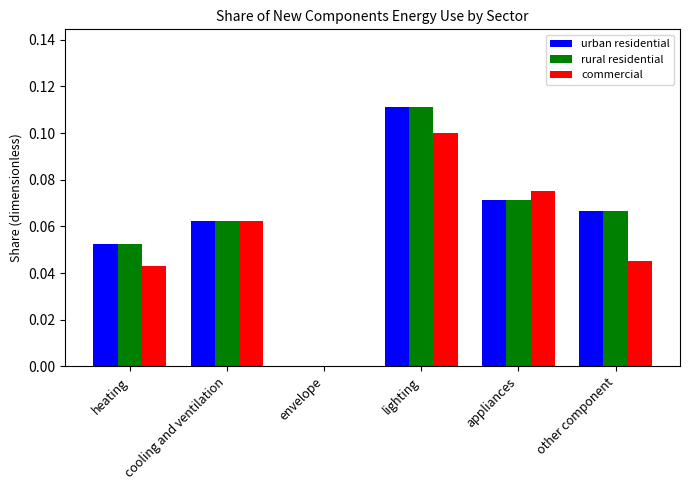

Between lighting and other component, which series saw the biggest shift?

commercial